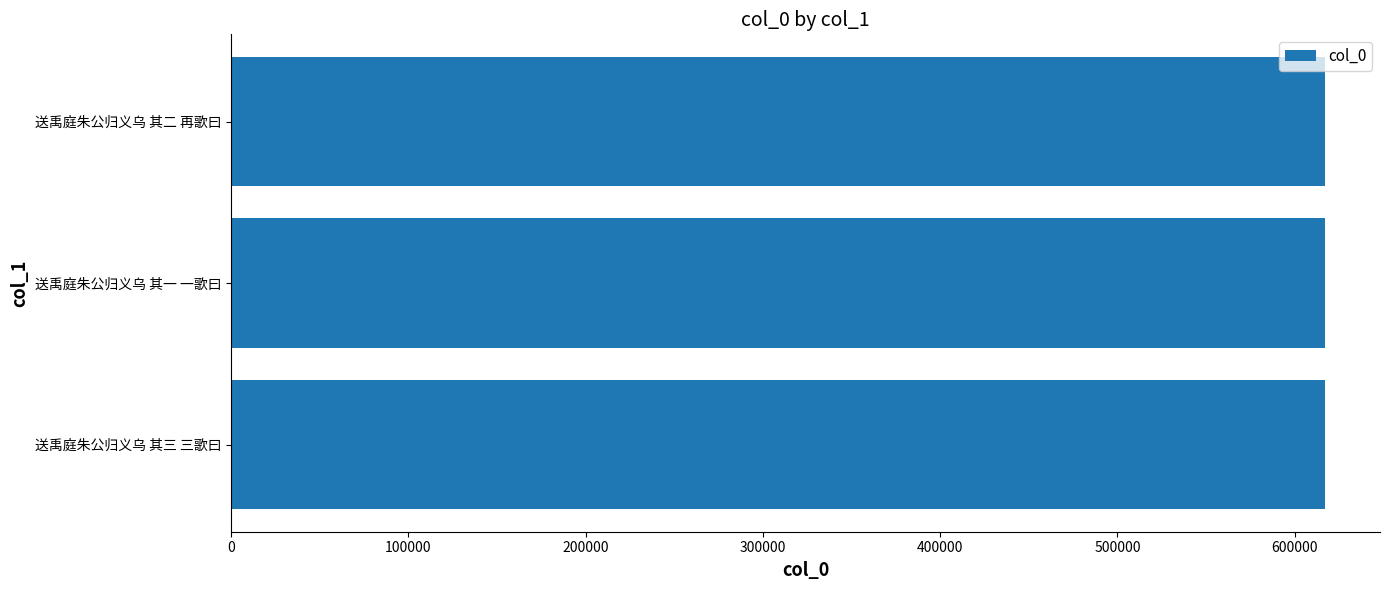

How many bars are there in total?

3